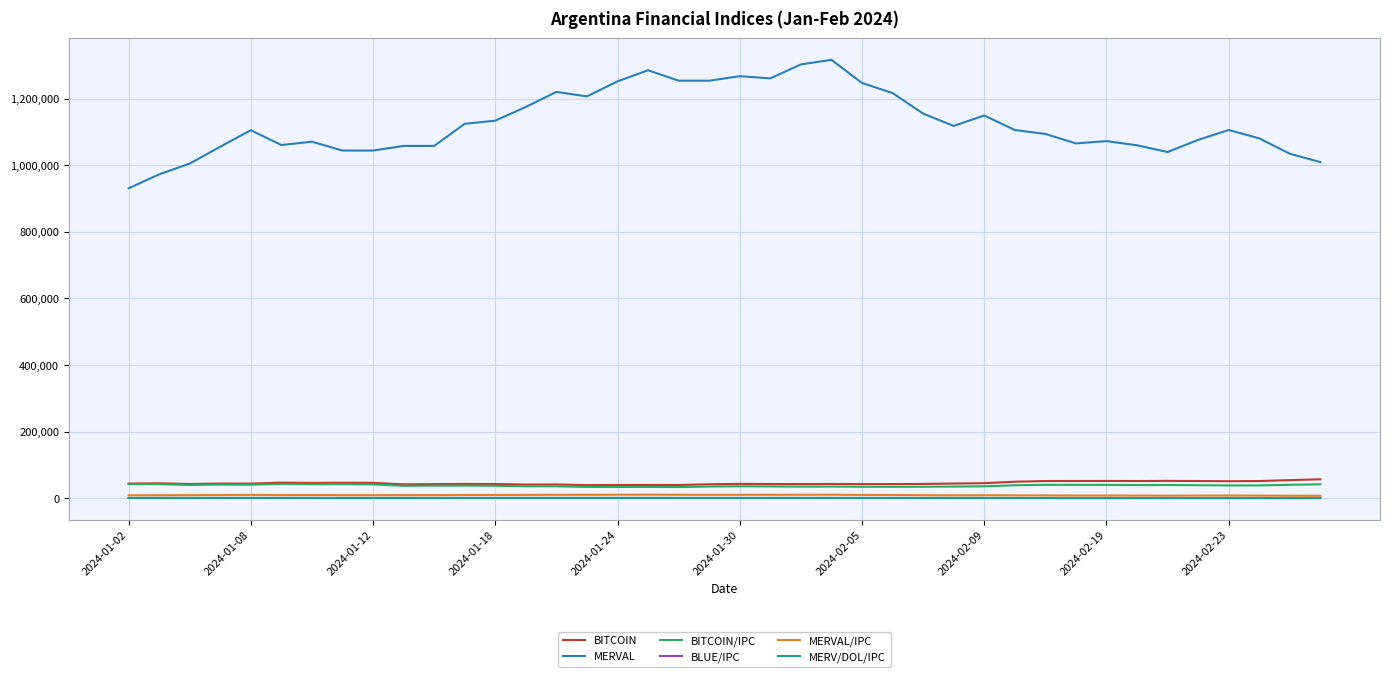

What is the greatest value displayed?

1316204.5